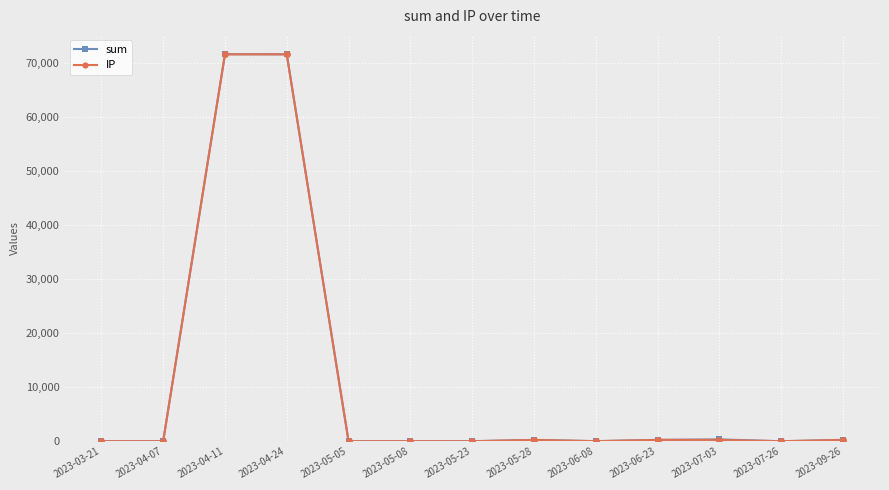

How many values in the IP series exceed 6?

9